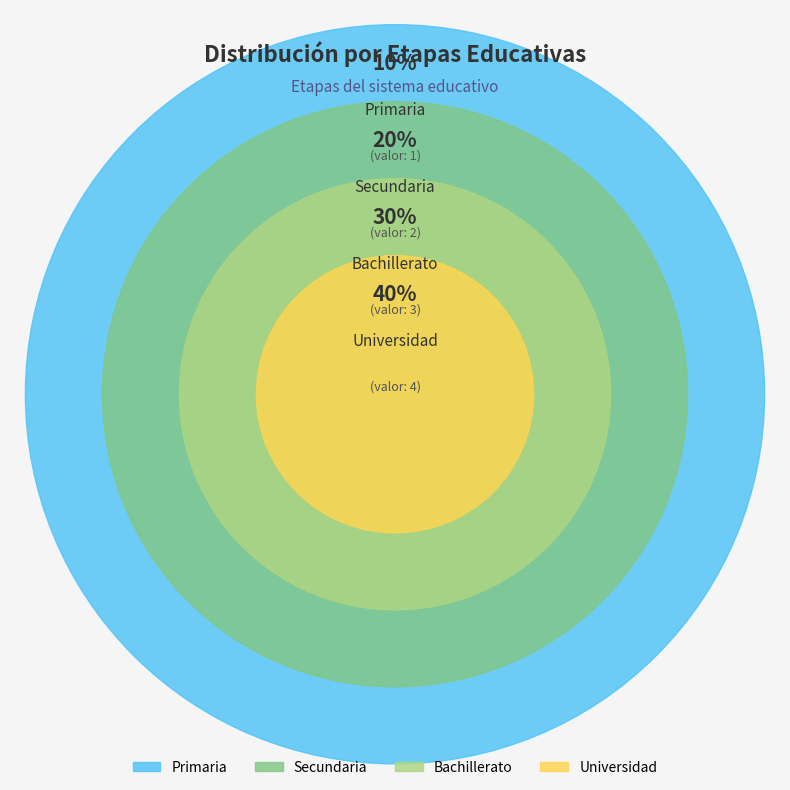

Count the number of slices in the pie.

4